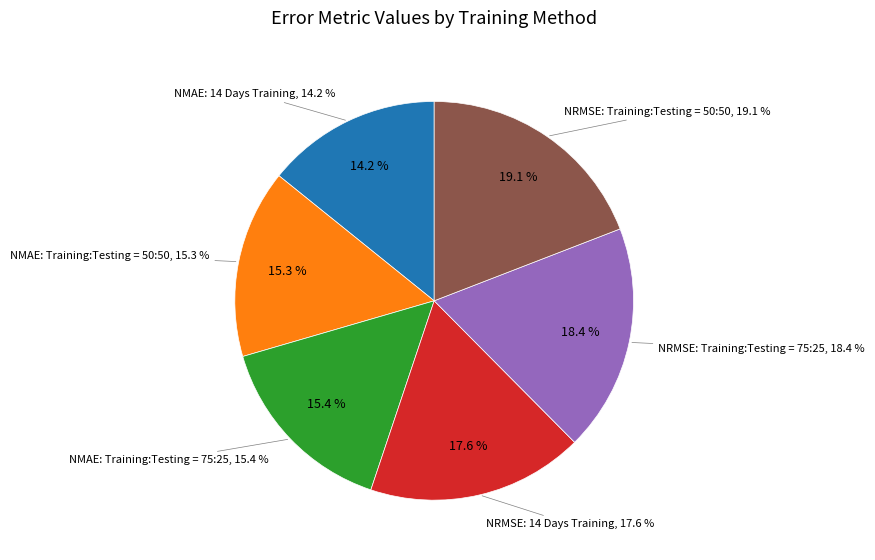

To the nearest percent, what is the difference between the largest and smallest slice percentages?

5%